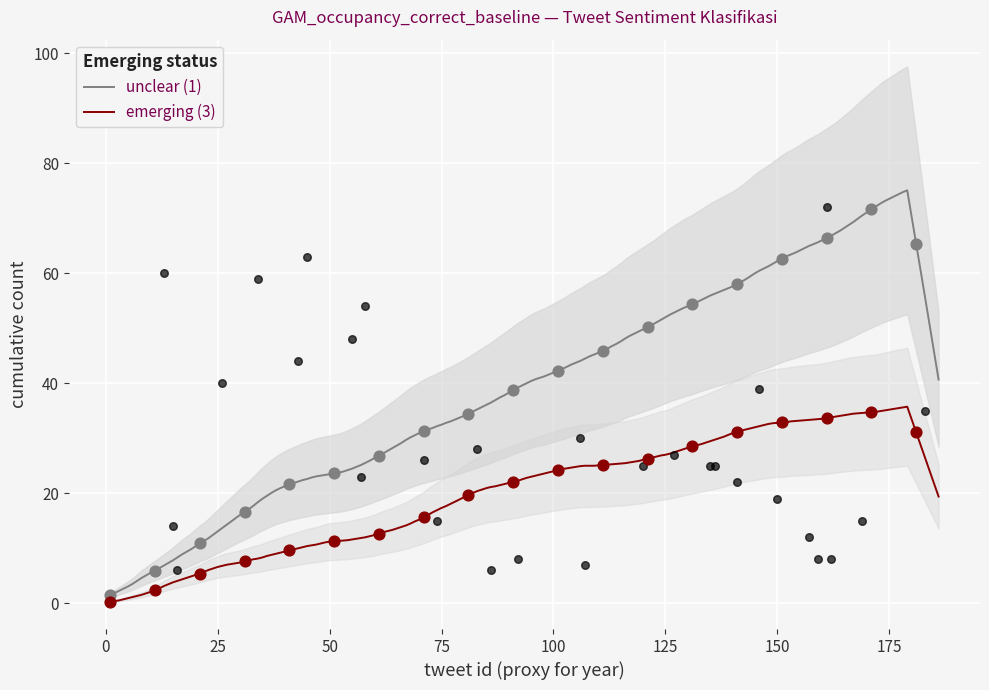

What are all the series names shown in the legend?

unclear (1), emerging (3)